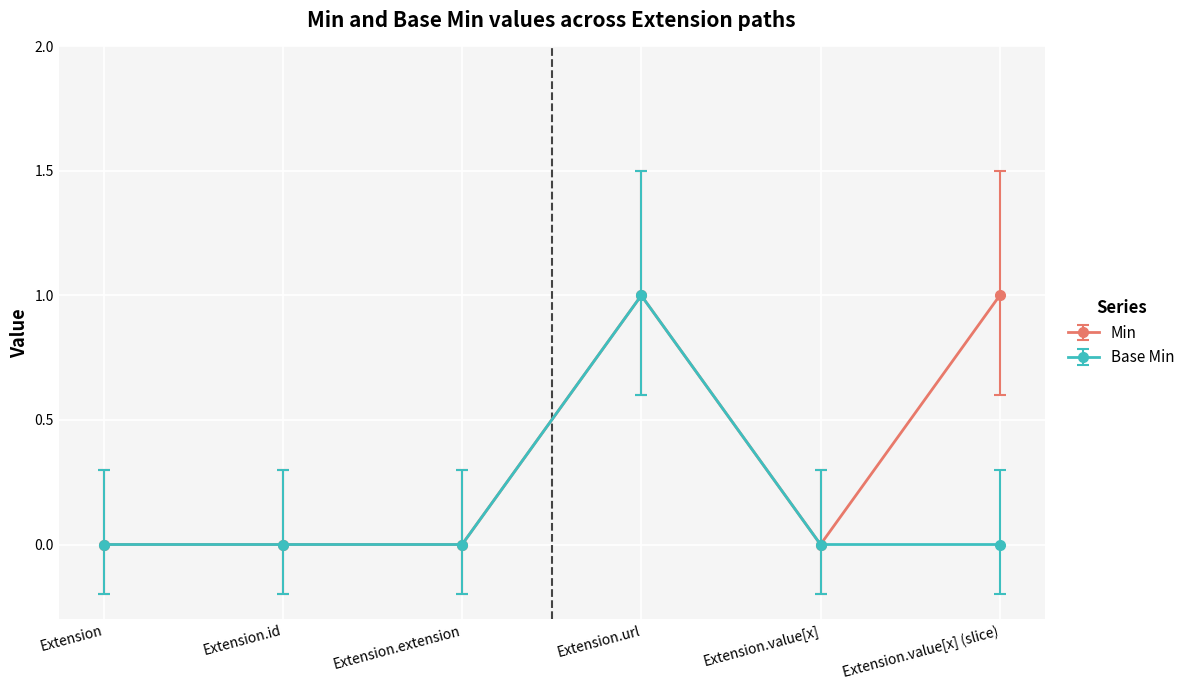

Rank the series by their average value, from lowest to highest.

Base Min, Min